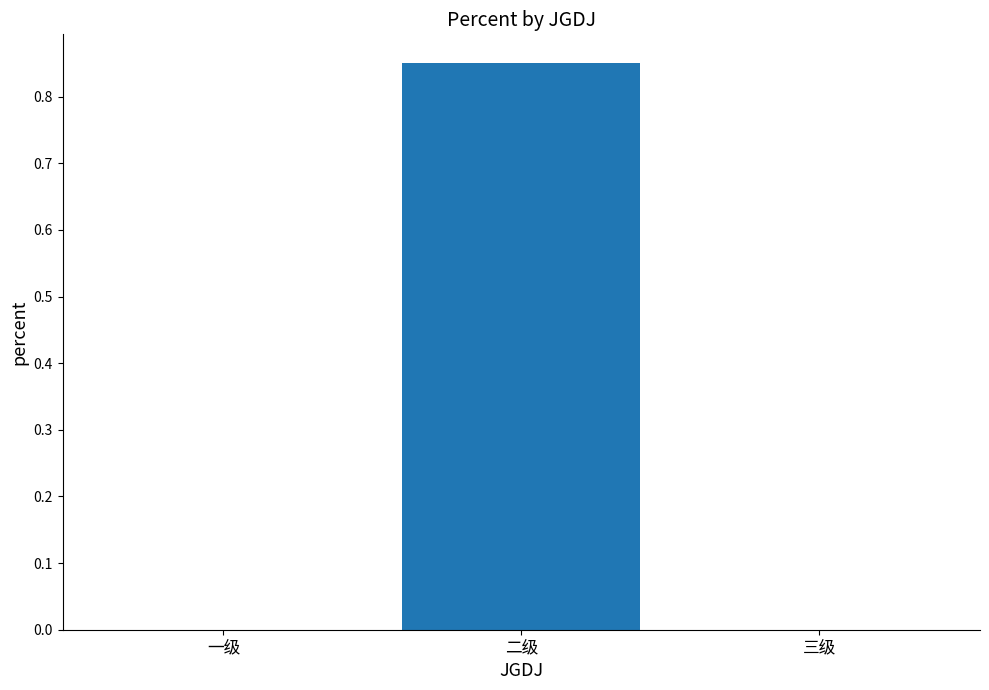

Between 一级 and 二级, which is larger?

二级